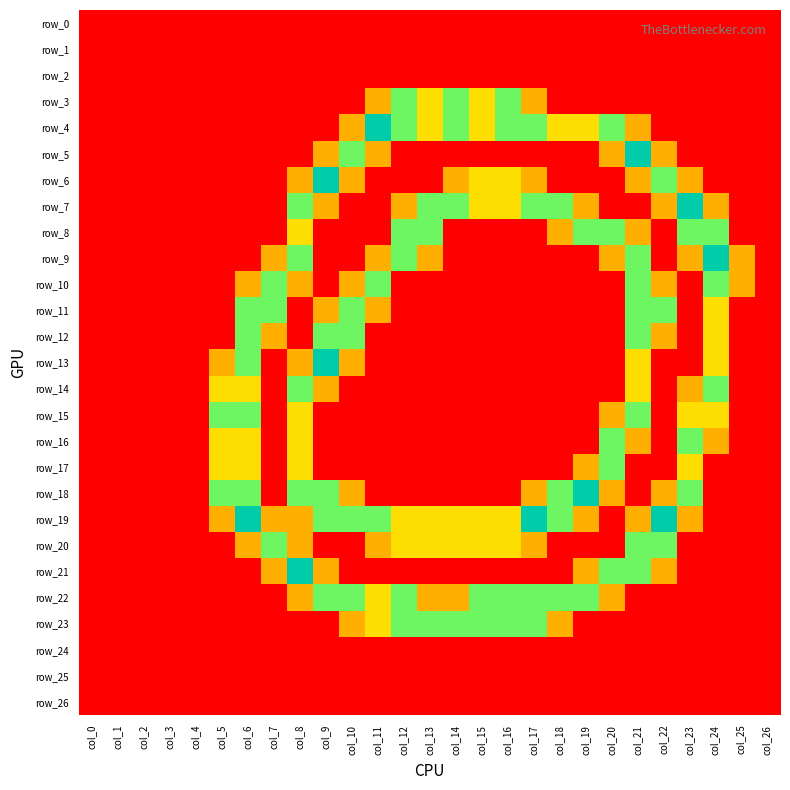

The value of row_19 at col_16 is 1.0. True or false?

True